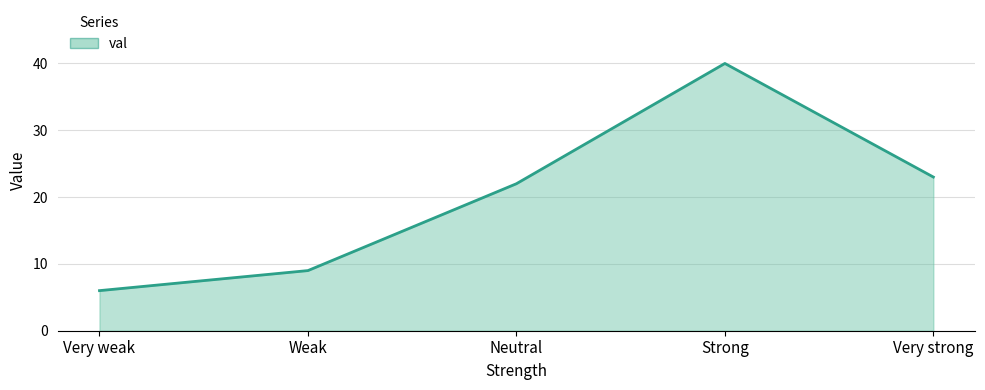

True or false: the data shows 9 at Weak.

True